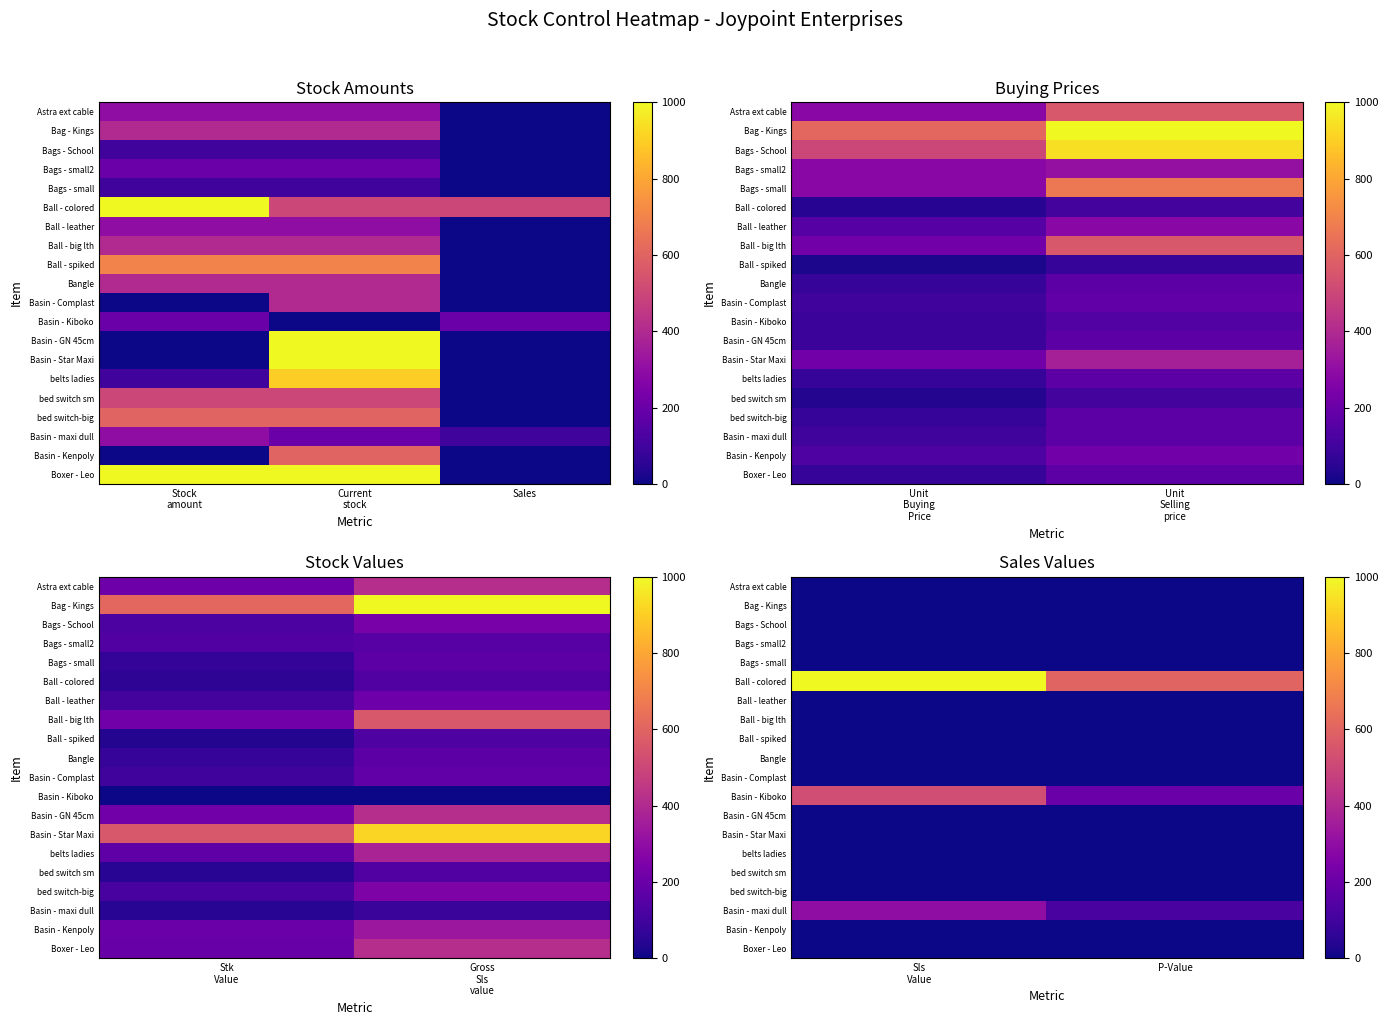

List the series in order of their peak value, highest first.

Ball - colored, Basin - Kiboko, Basin - maxi dull, Astra ext cable, Bag - Kings, Bags - School, Bags - small2, Bags - small, Ball - leather, Ball - big lth, Ball - spiked, Bangle, Basin - Complast, Basin - GN 45cm, Basin - Star Maxi, belts ladies, bed switch sm, bed switch-big, Basin - Kenpoly, Boxer - Leo